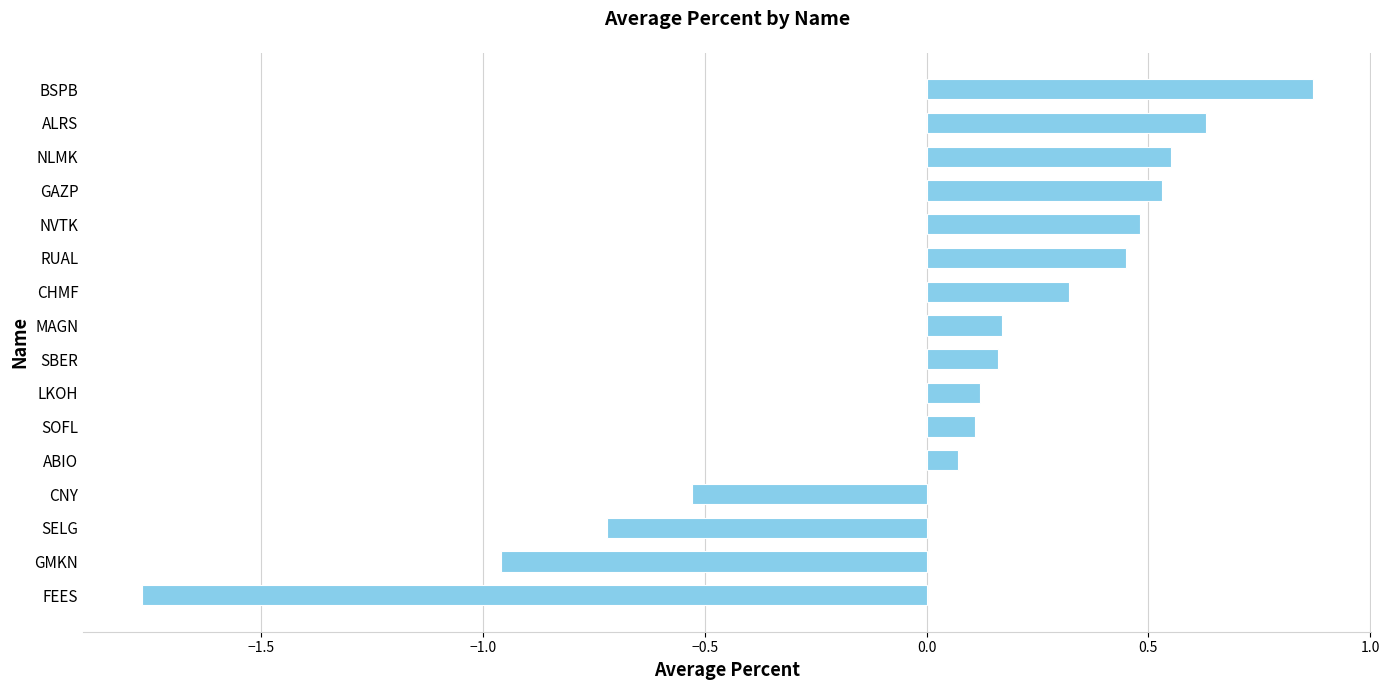

What is the difference between the maximum and minimum values?

2.6